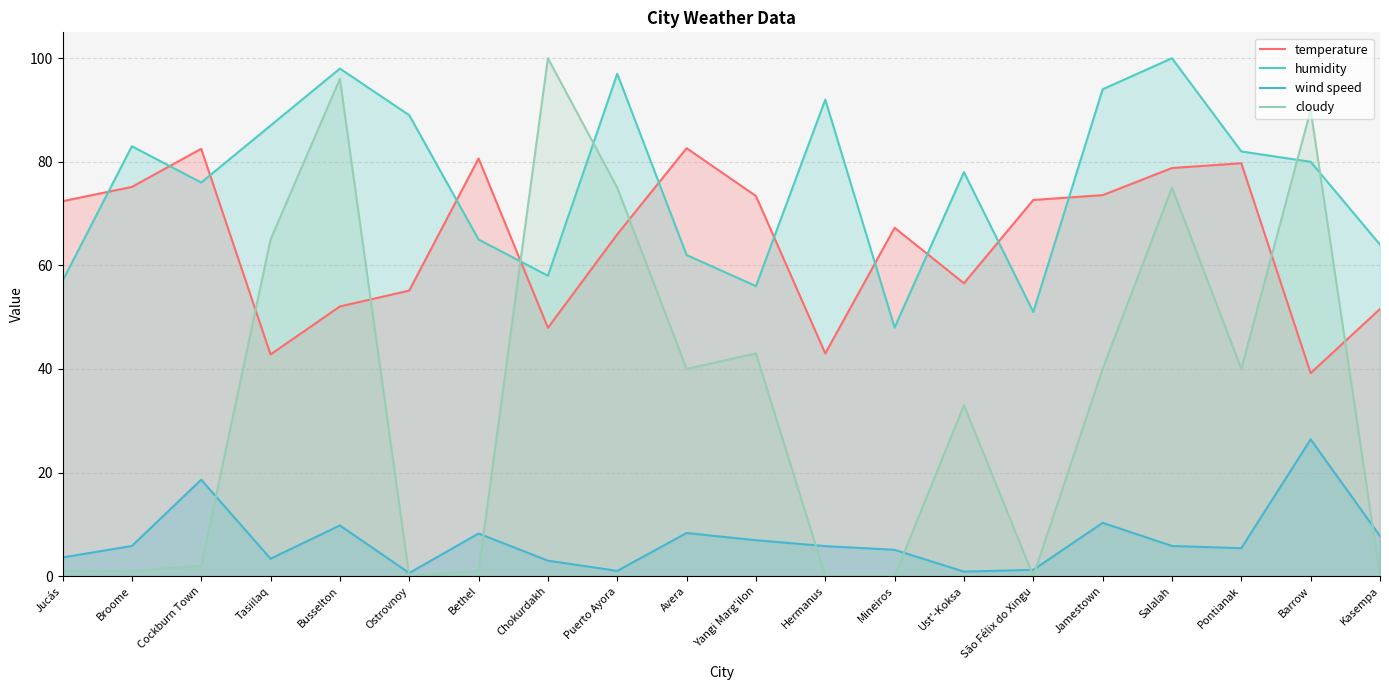

Rank the series by their maximum value, from highest to lowest.

humidity, cloudy, temperature, wind speed